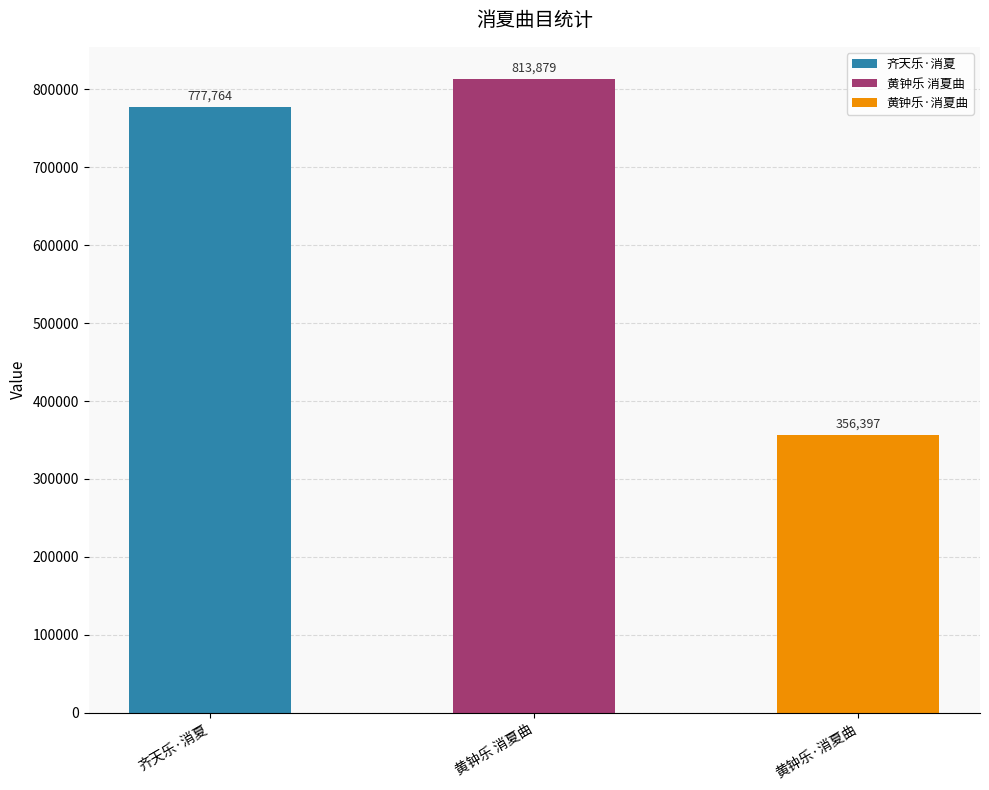

What is the greatest value displayed?

813879